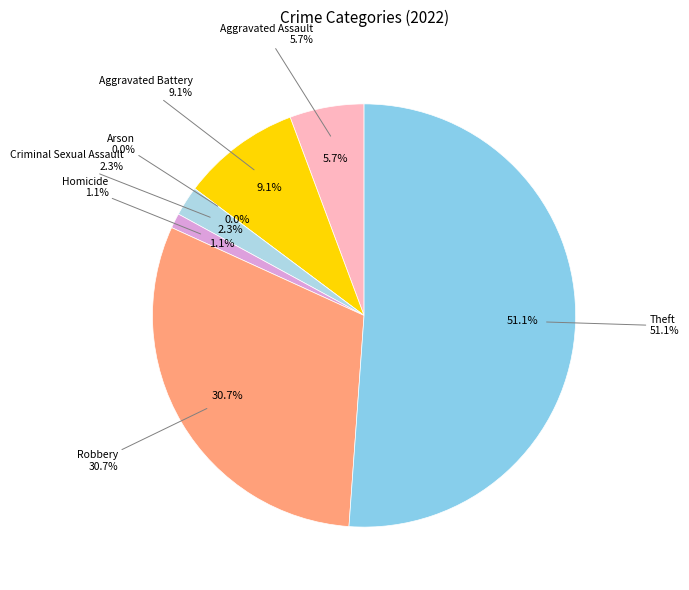

What is the change in value from Arson to Criminal Sexual Assault?

+2